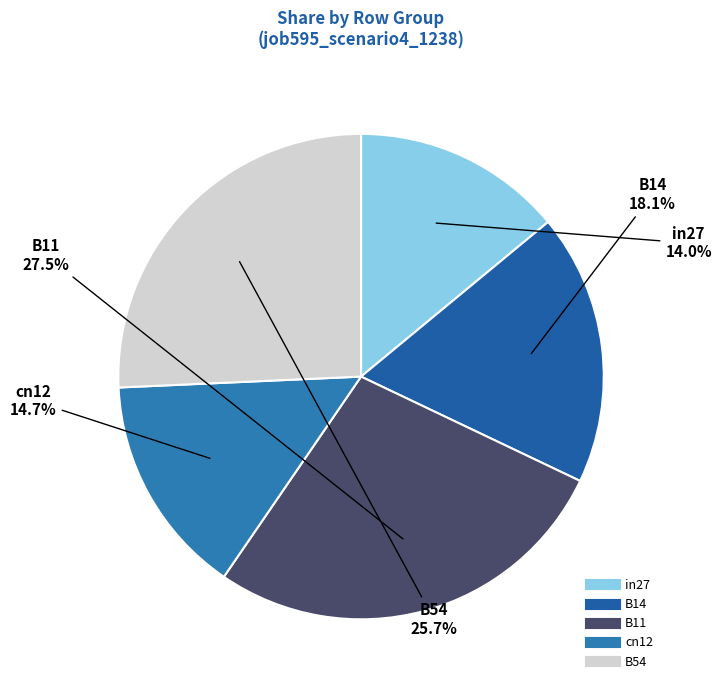

To the nearest percent, what is the average slice percentage?

20%